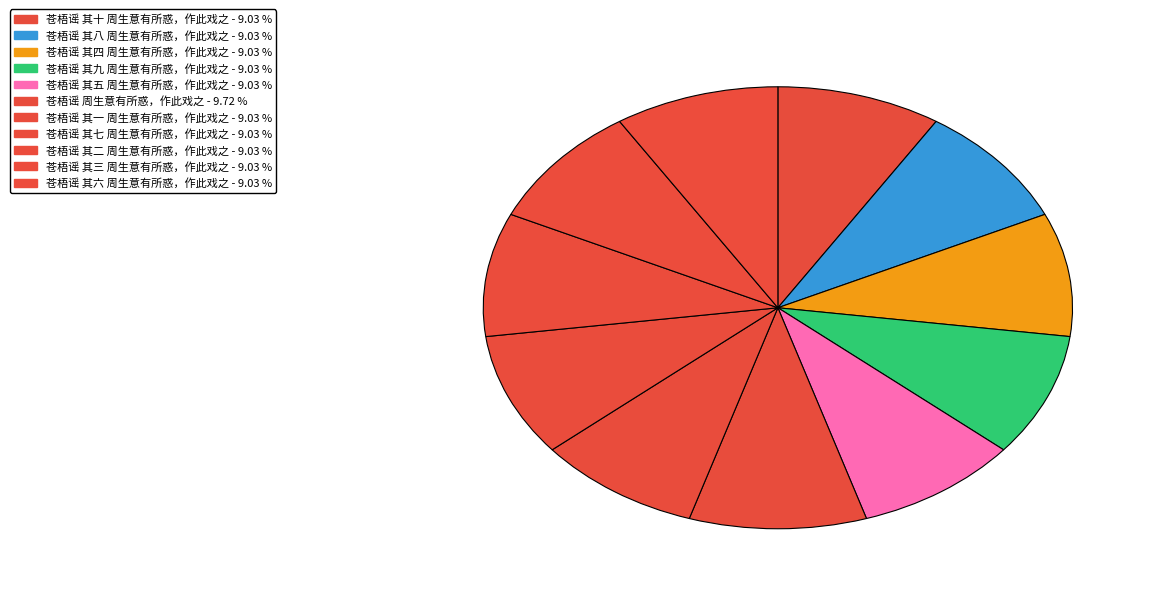

What is the change in value from 苍梧谣 其八 周生意有所惑，作此戏之 to 苍梧谣 周生意有所惑，作此戏之?

+58438